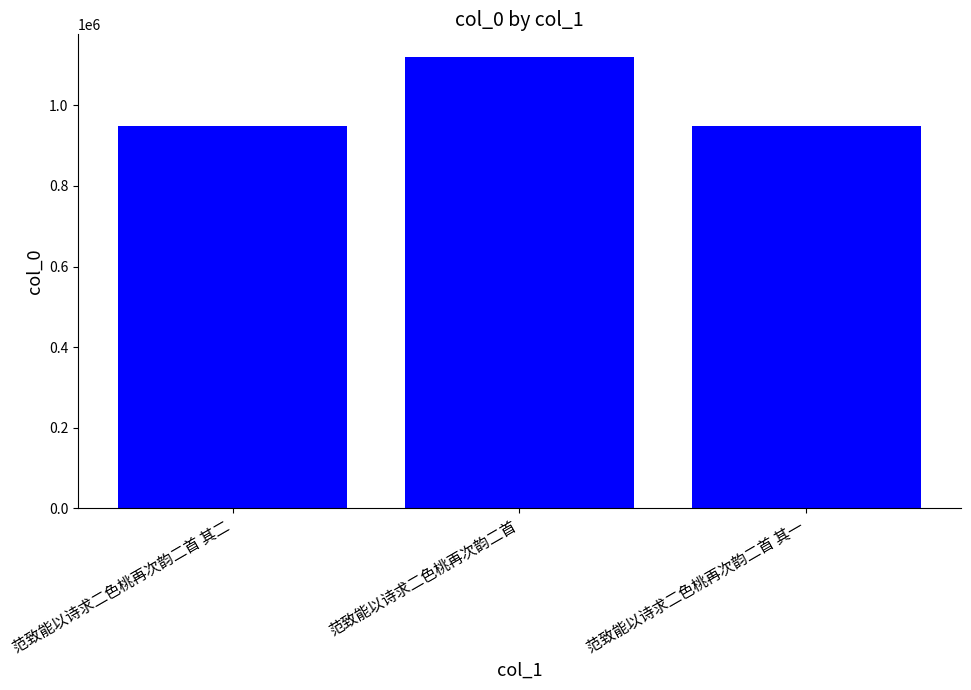

How many bars are there in total?

3